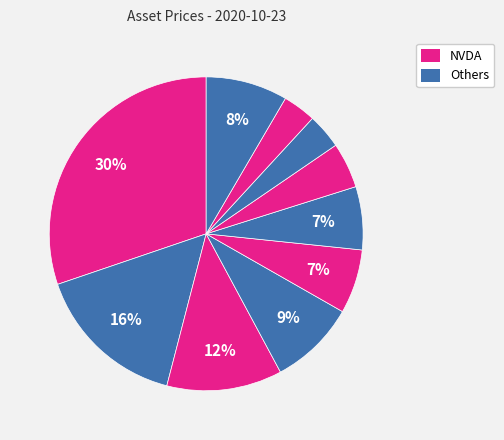

How many segments does this pie chart have?

10